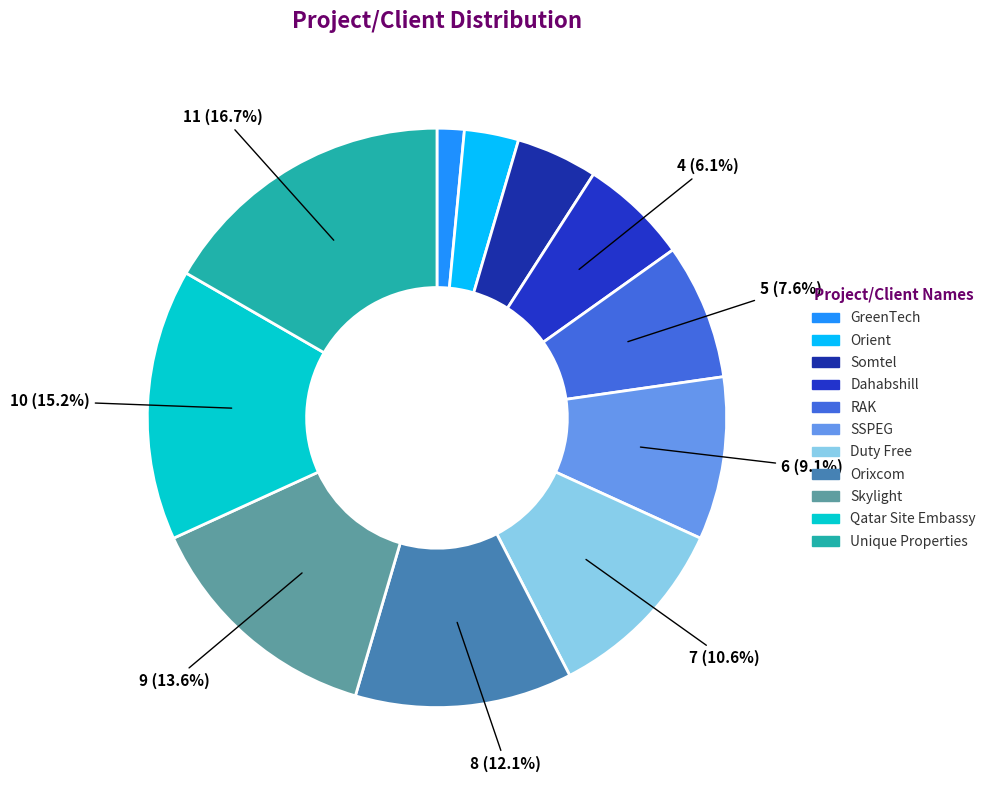

Count the number of slices in the pie.

11